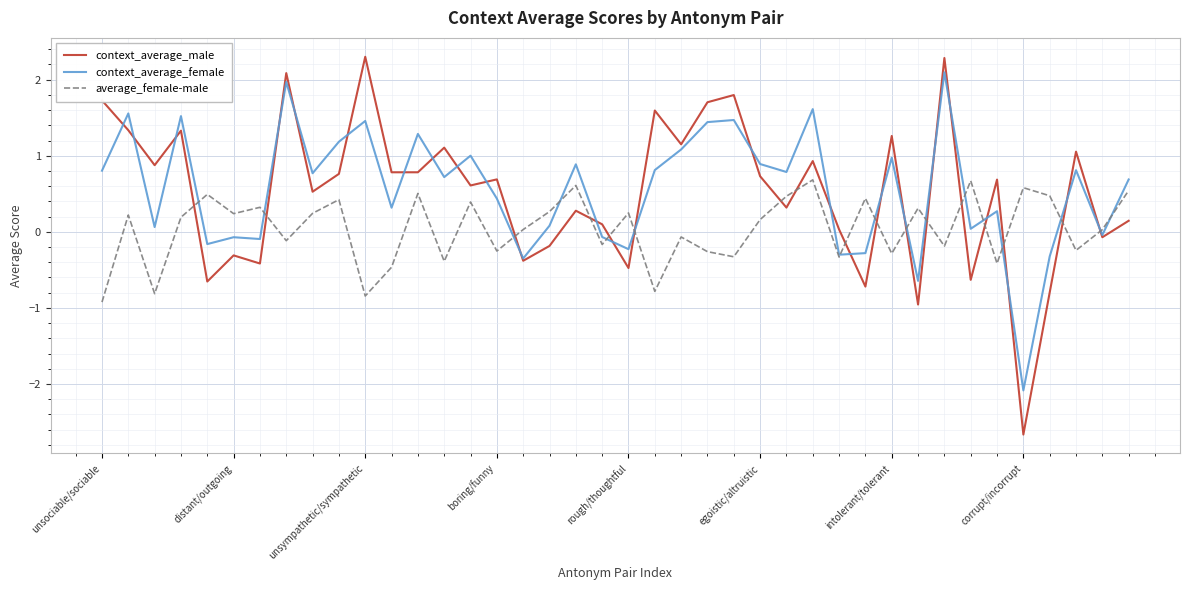

What is the smallest value displayed?

-2.7